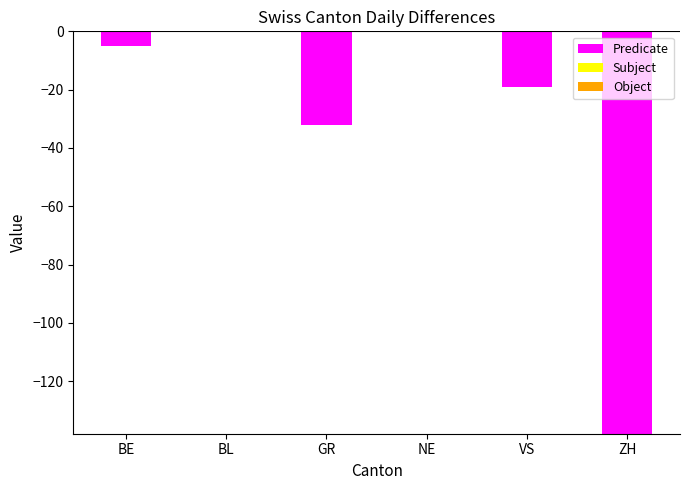

What is the change in value from BL to GR?

-32